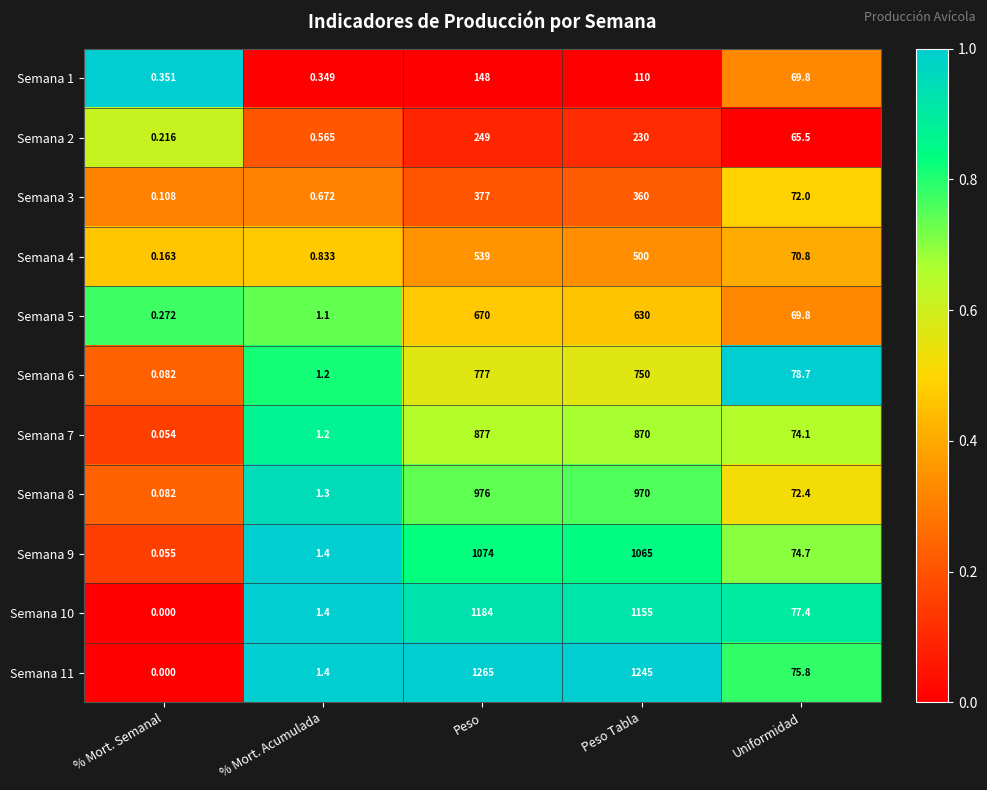

Which label corresponds to the largest value in the chart?

Peso